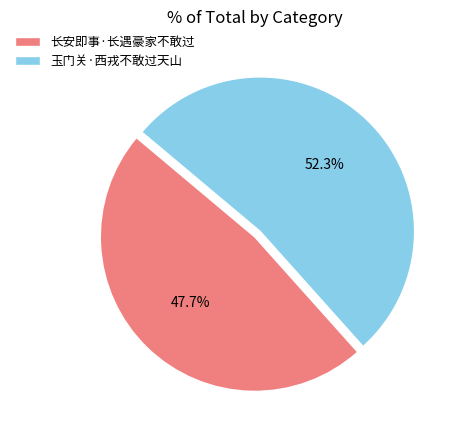

Does 长安即事·长遇豪家不敢过 represent more than half of the total?

No